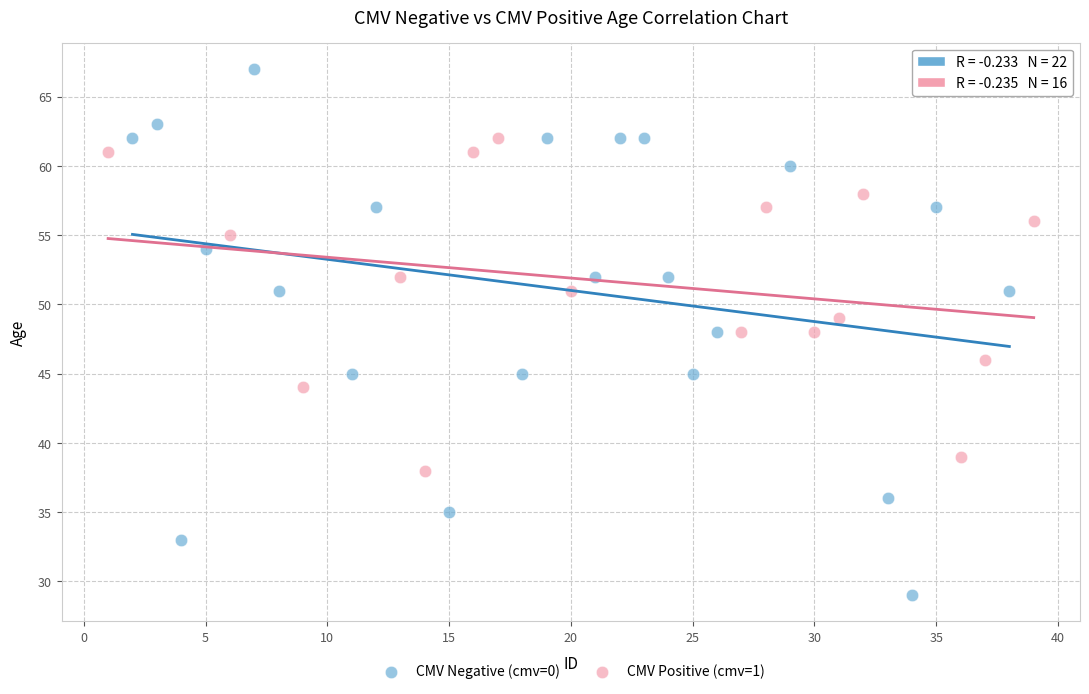

Which series reaches the maximum Y coordinate?

CMV Negative (cmv=0)